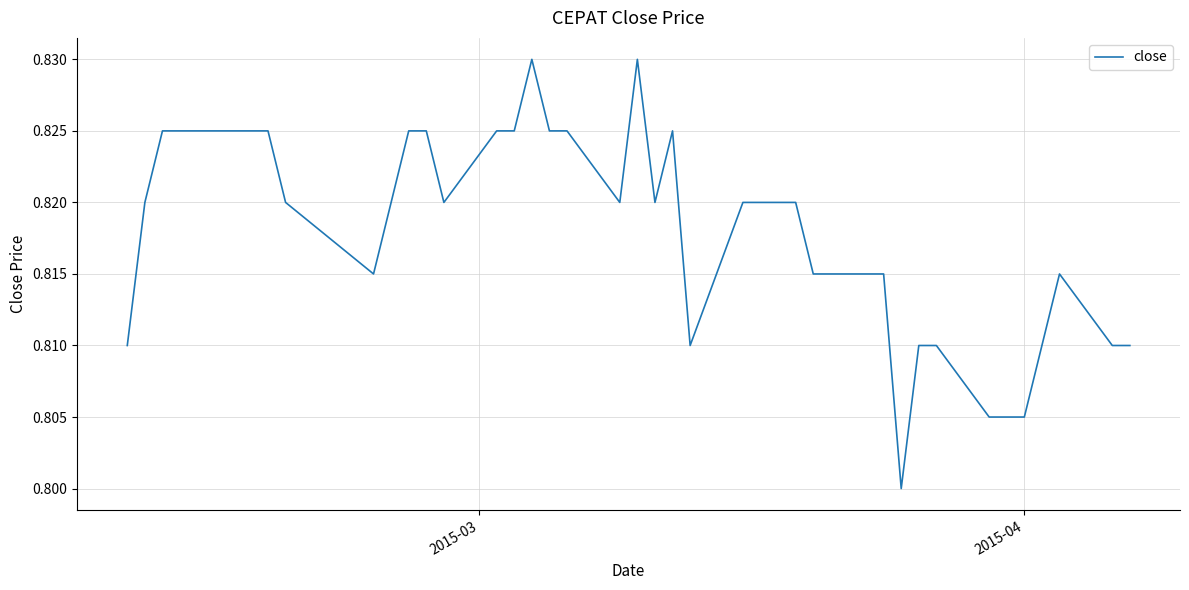

How many lines are shown in the chart?

1